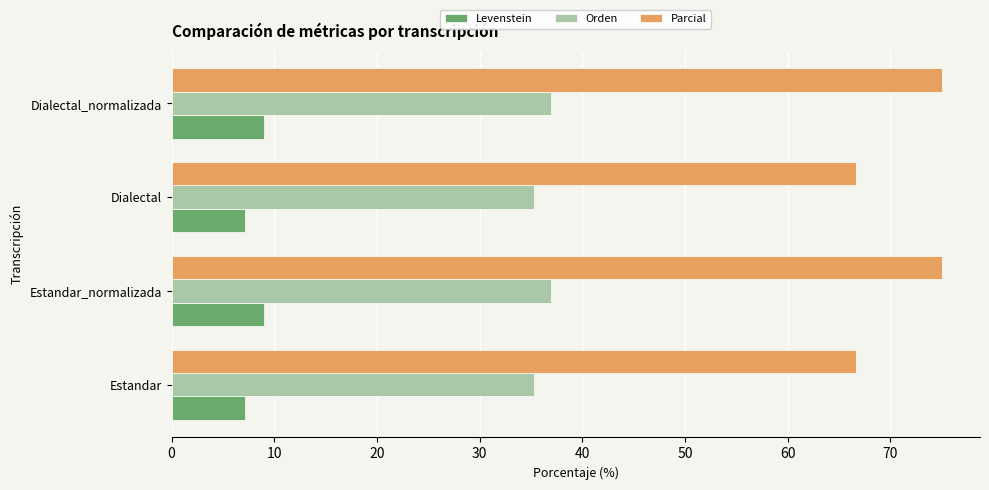

What is the spread (max minus min) of values at Dialectal?

59.5